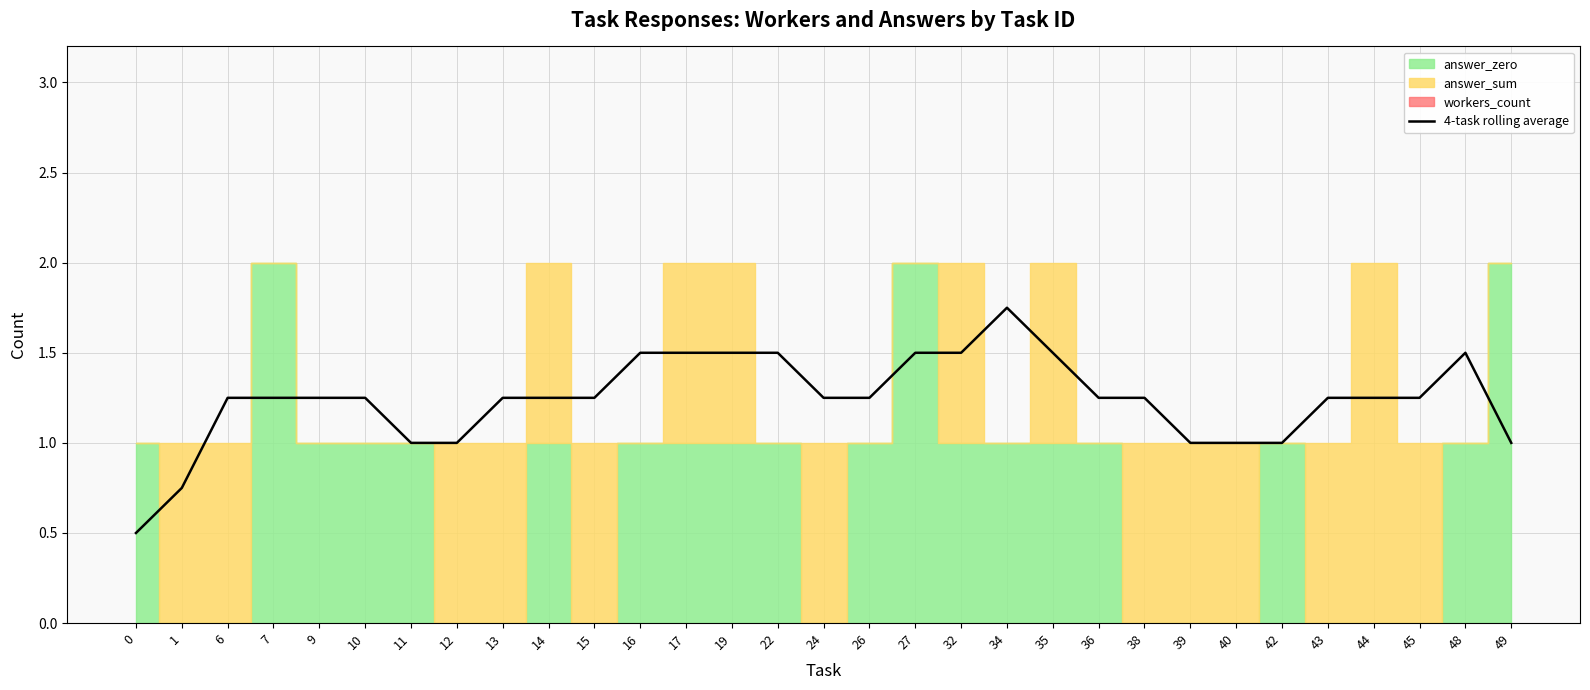

What is the approximate value at 17?

1.5